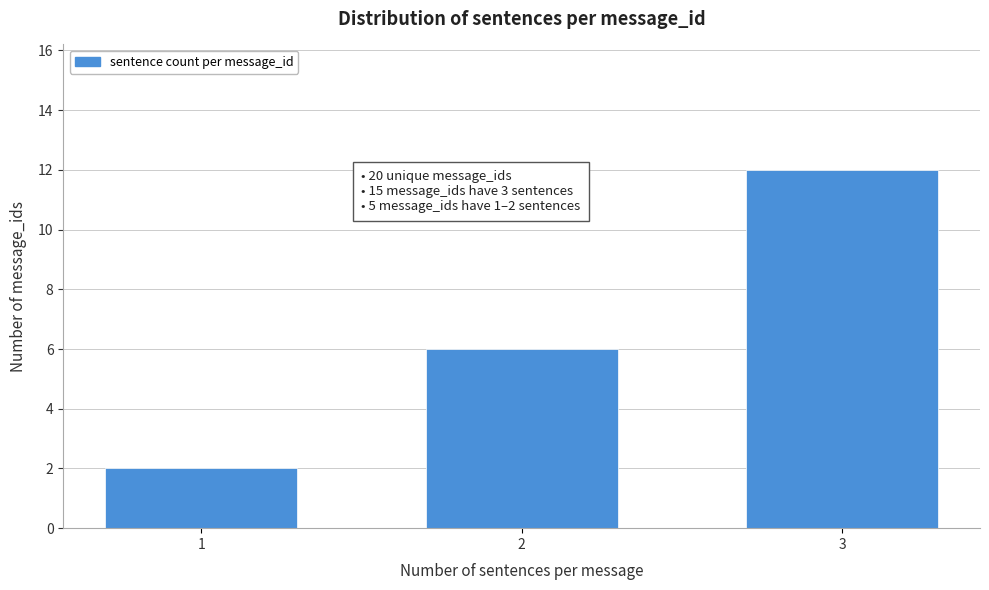

Reading left to right, list all the values displayed in this chart.

1=2	2=6	3=12